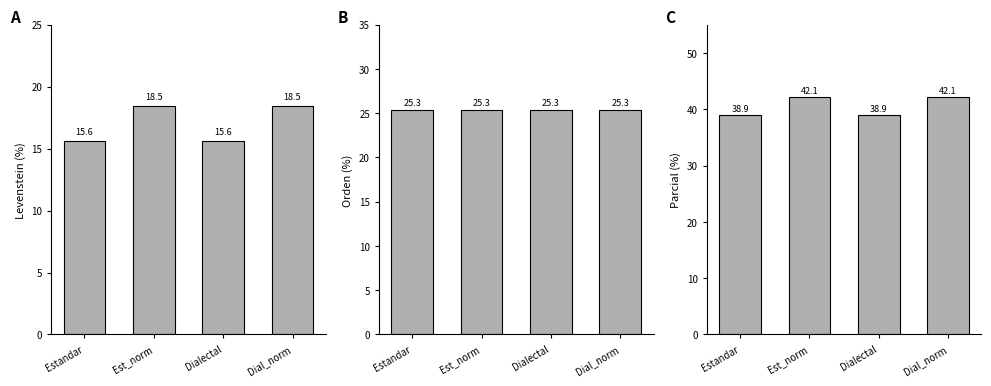

What is the approximate value of Levenstein at Dial_norm?

18.5